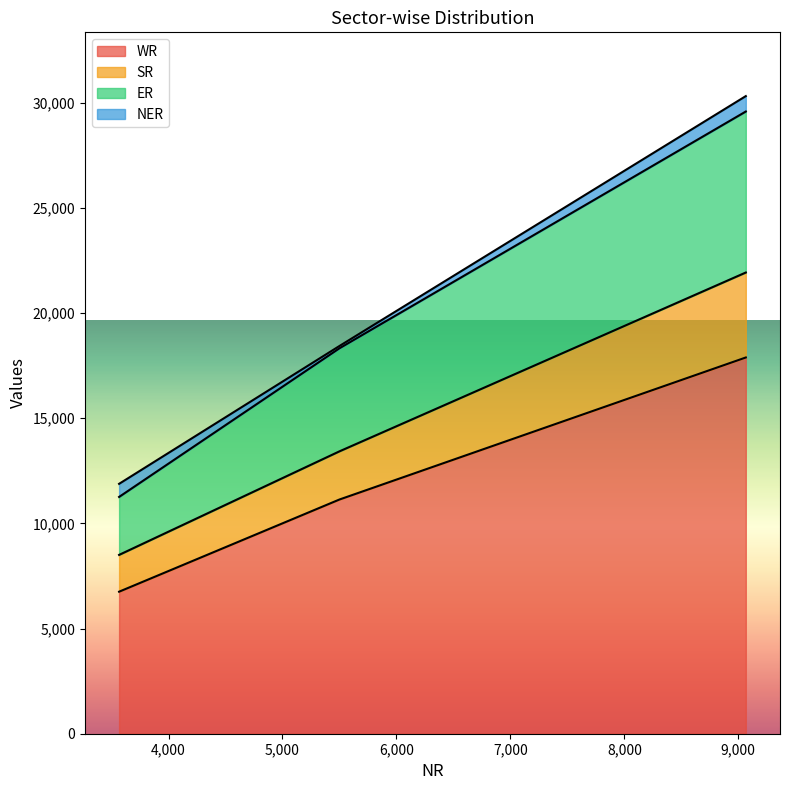

Which label corresponds to the largest value in the chart?

9066